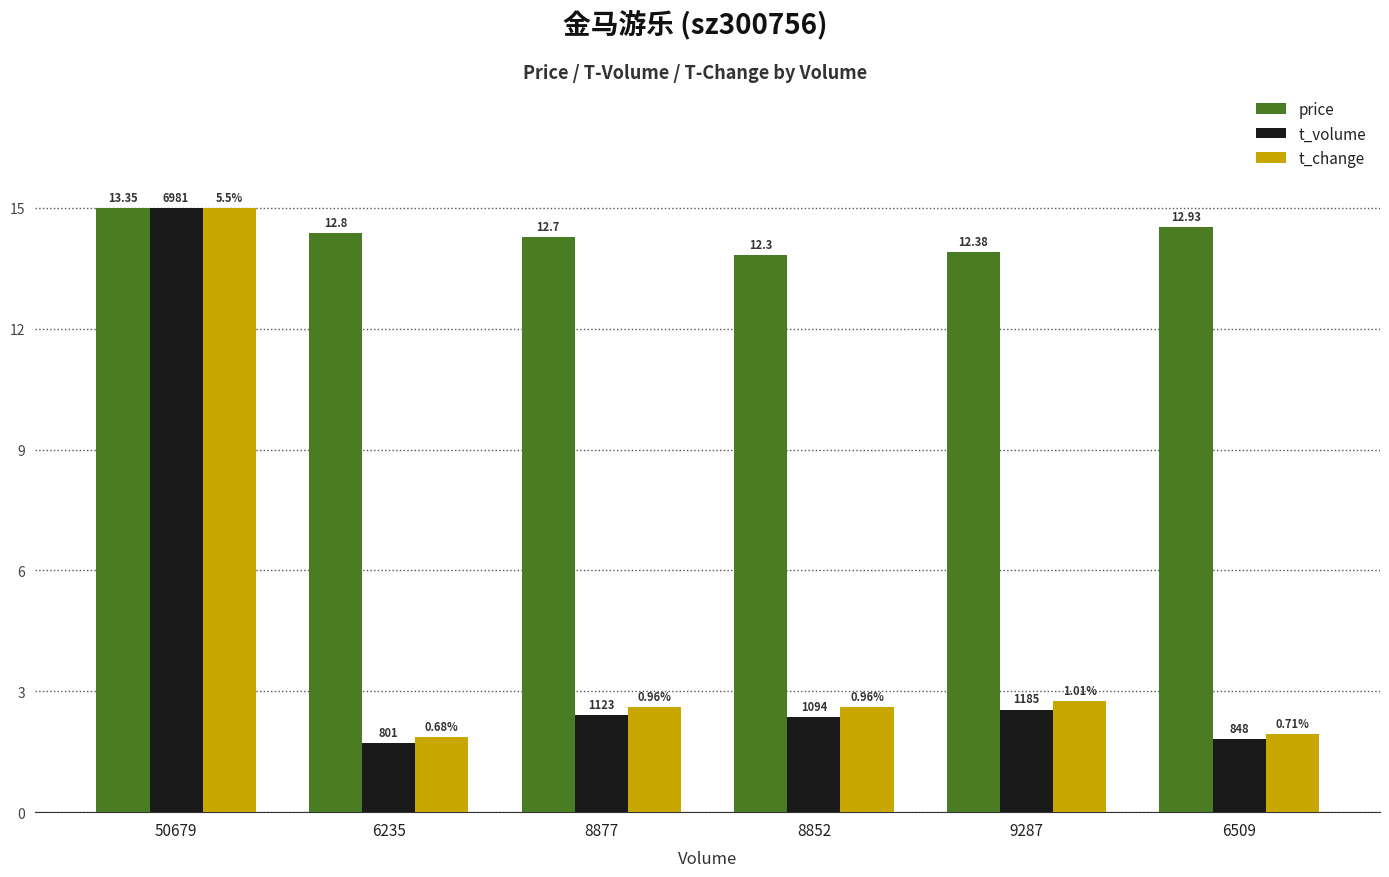

At how many categories does at least one series exceed 5?

6